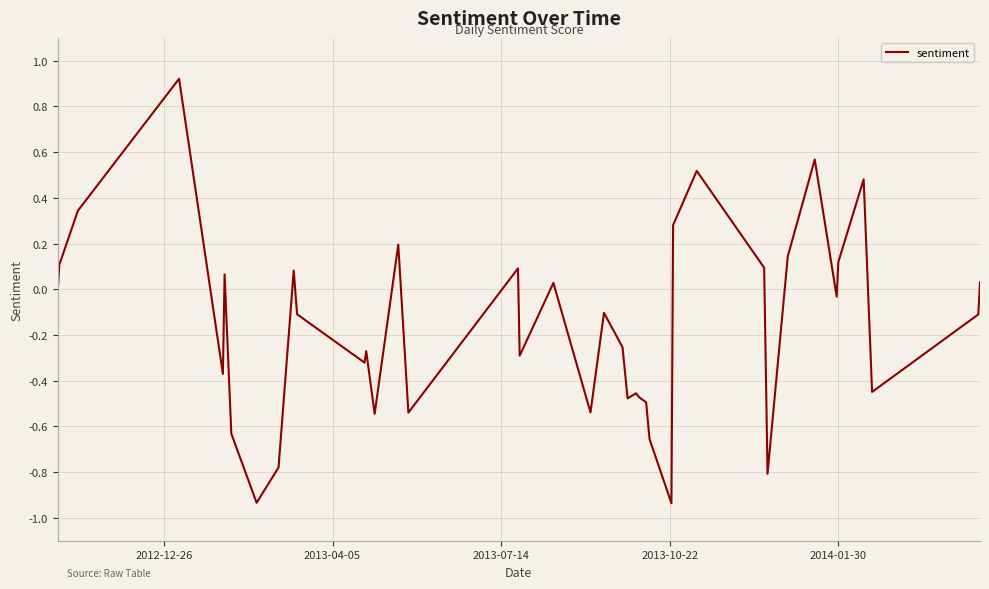

What is the difference between the maximum and minimum values?

1.9